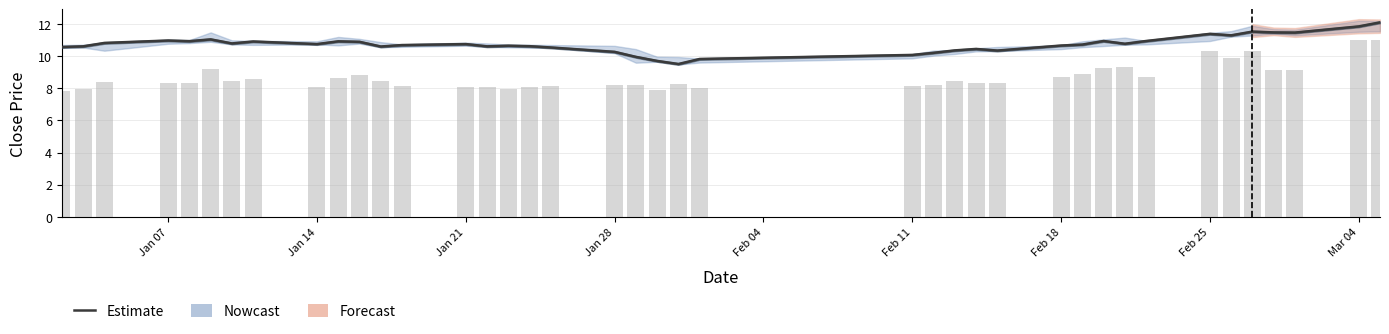

Is it true that the value at 32 is 4.2?

False